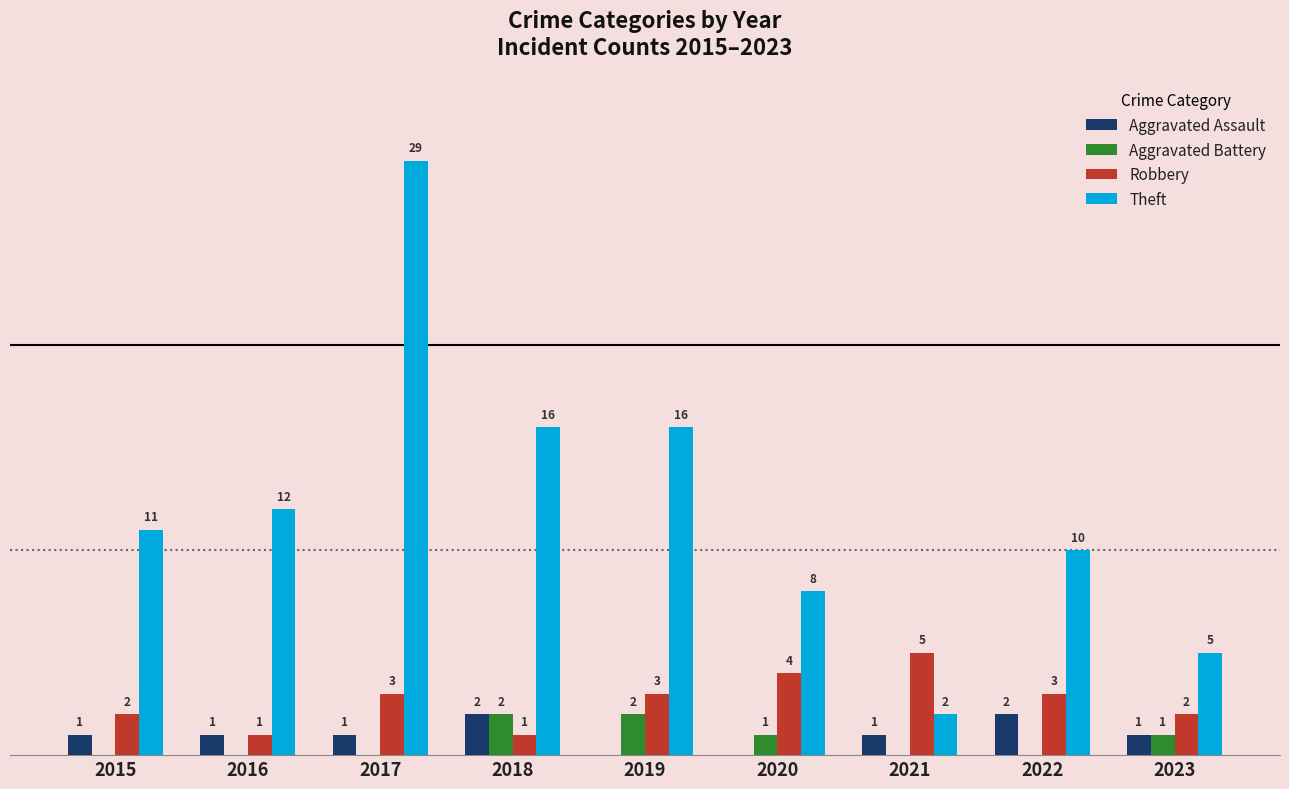

Which series has the largest total across all categories?

Theft